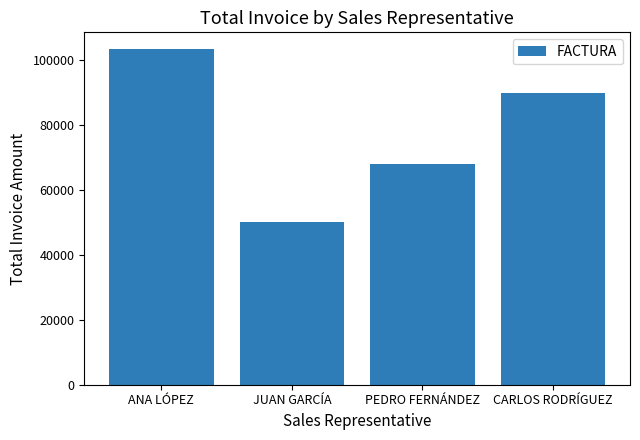

How many data points does each series have?

4